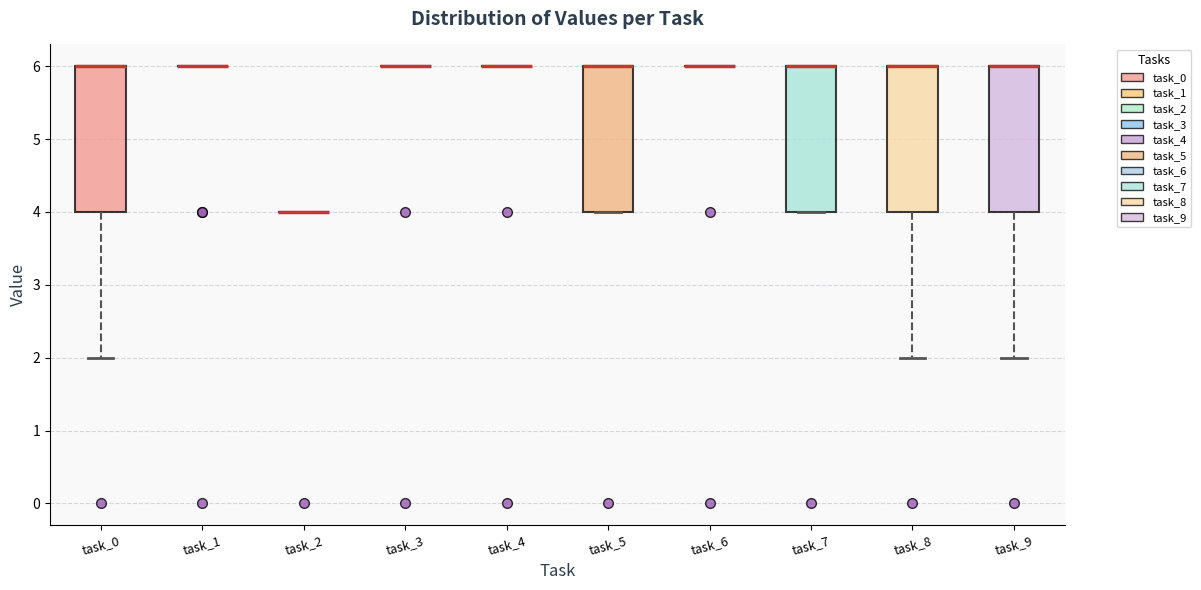

Reading left to right, transcribe this box plot: for each box, give where its median line is, the range the box spans, and where its two whiskers end, as read against the y-axis. The values are not printed on the chart, so give them approximately, as read against the axis.

task_0: median 6 (drawn on the box's upper edge), box 4 to 6, whiskers 2 to 6
task_1: box collapsed to a line at 6, whiskers 6 to 6
task_2: box collapsed to a line at 4, whiskers 4 to 4
task_3: box collapsed to a line at 6, whiskers 6 to 6
task_4: box collapsed to a line at 6, whiskers 6 to 6
task_5: median 6 (drawn on the box's upper edge), box 4 to 6, whiskers 4 to 6
task_6: box collapsed to a line at 6, whiskers 6 to 6
task_7: median 6 (drawn on the box's upper edge), box 4 to 6, whiskers 4 to 6
task_8: median 6 (drawn on the box's upper edge), box 4 to 6, whiskers 2 to 6
task_9: median 6 (drawn on the box's upper edge), box 4 to 6, whiskers 2 to 6